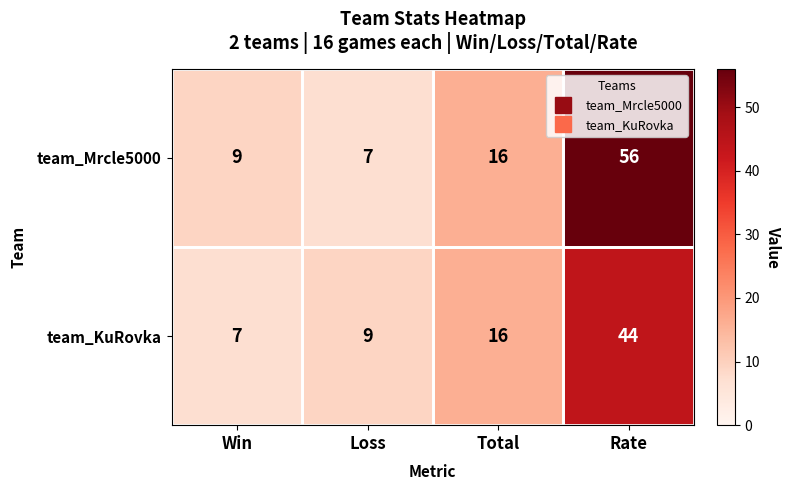

At which label is team_Mrcle5000 closest to 31?

Total